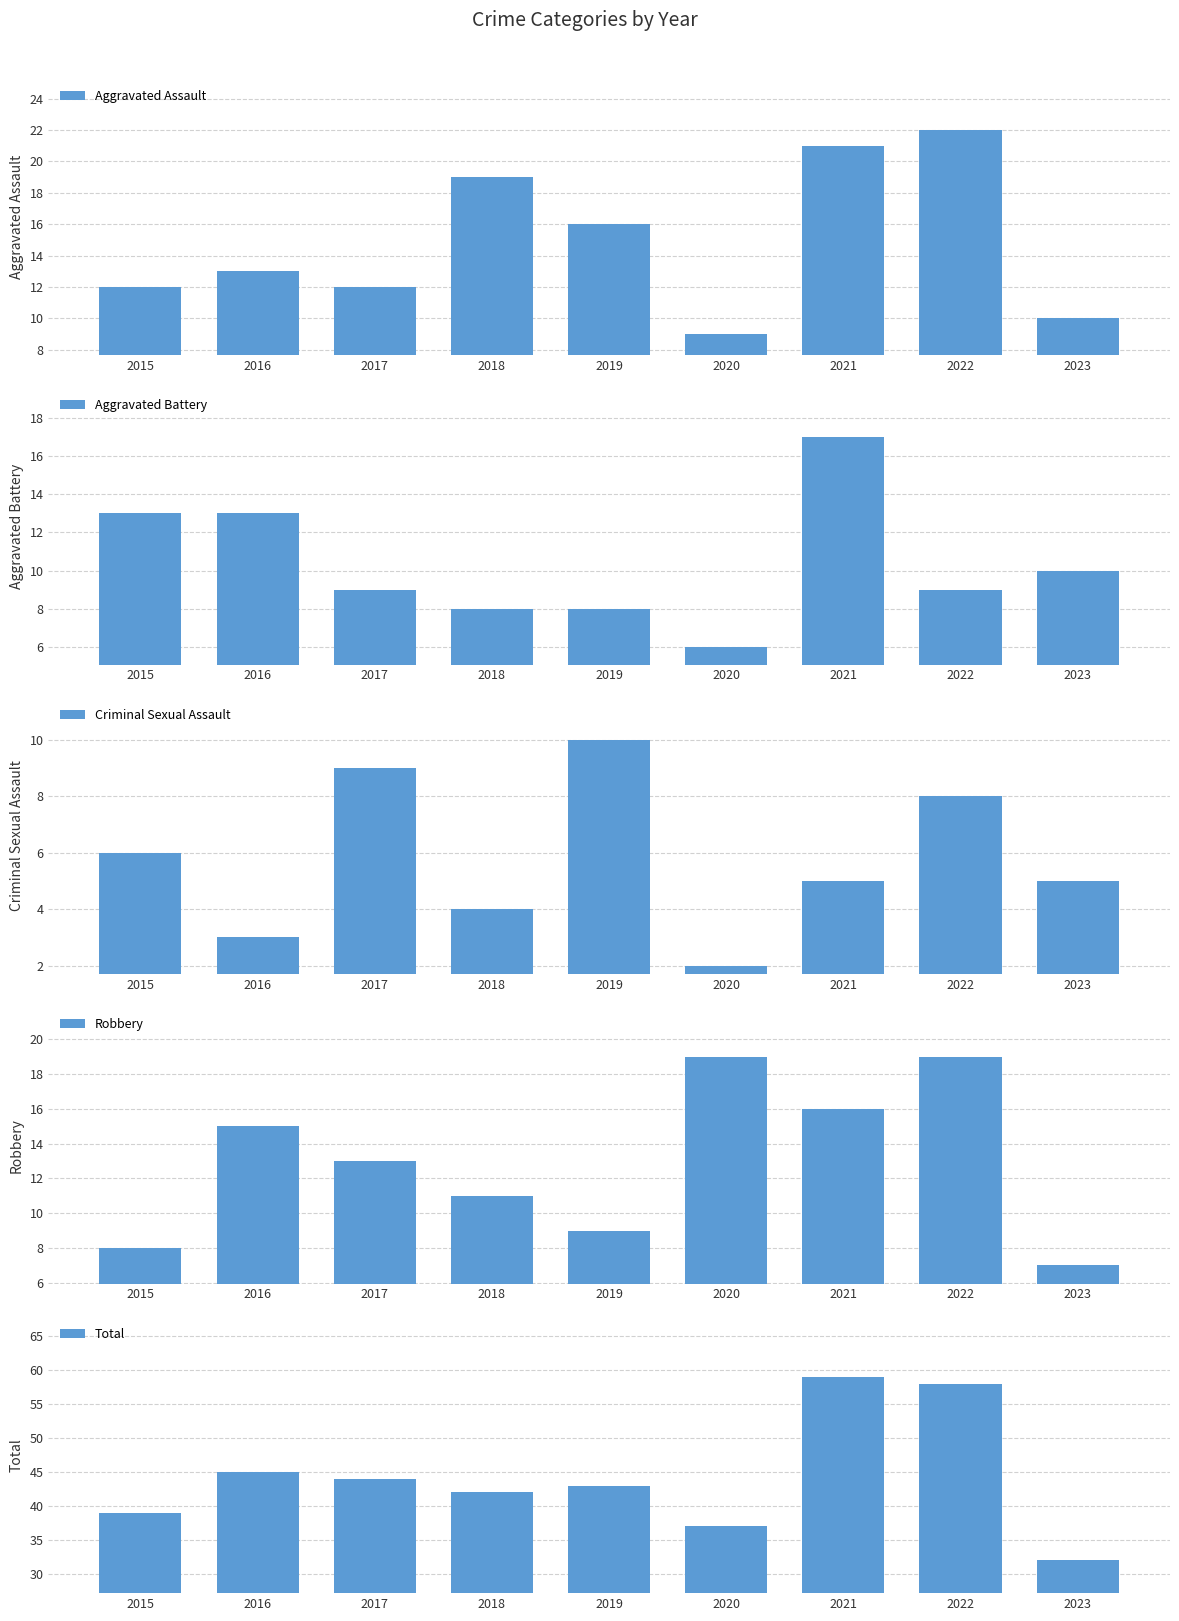

Which series has the widest spread of values?

Total